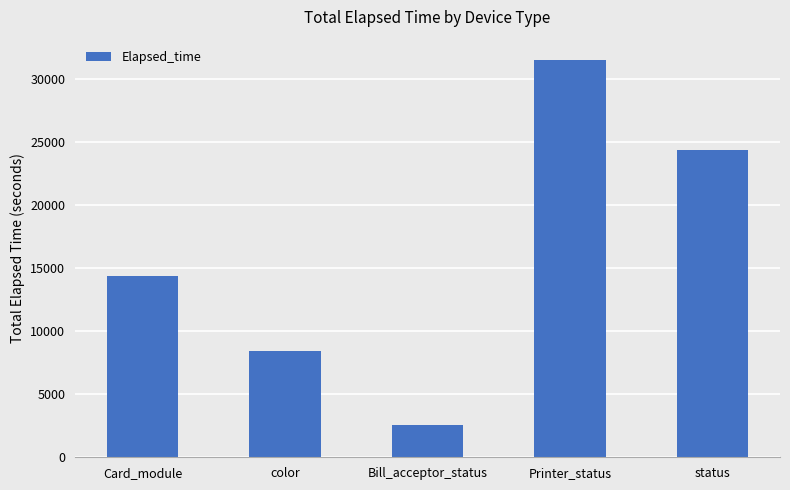

What is the change in value from color to Bill_acceptor_status?

-5889